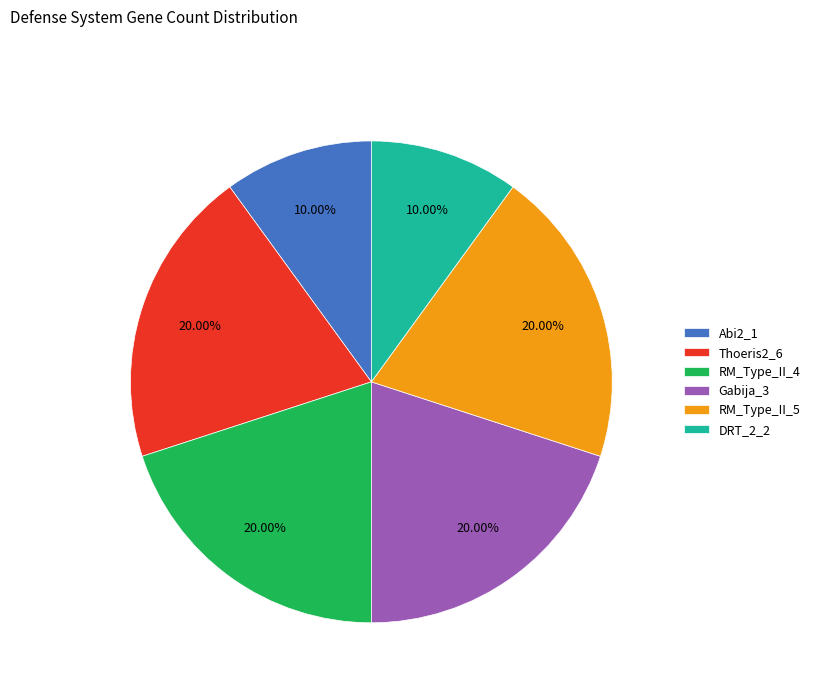

Is there any slice that represents more than half of the pie?

No